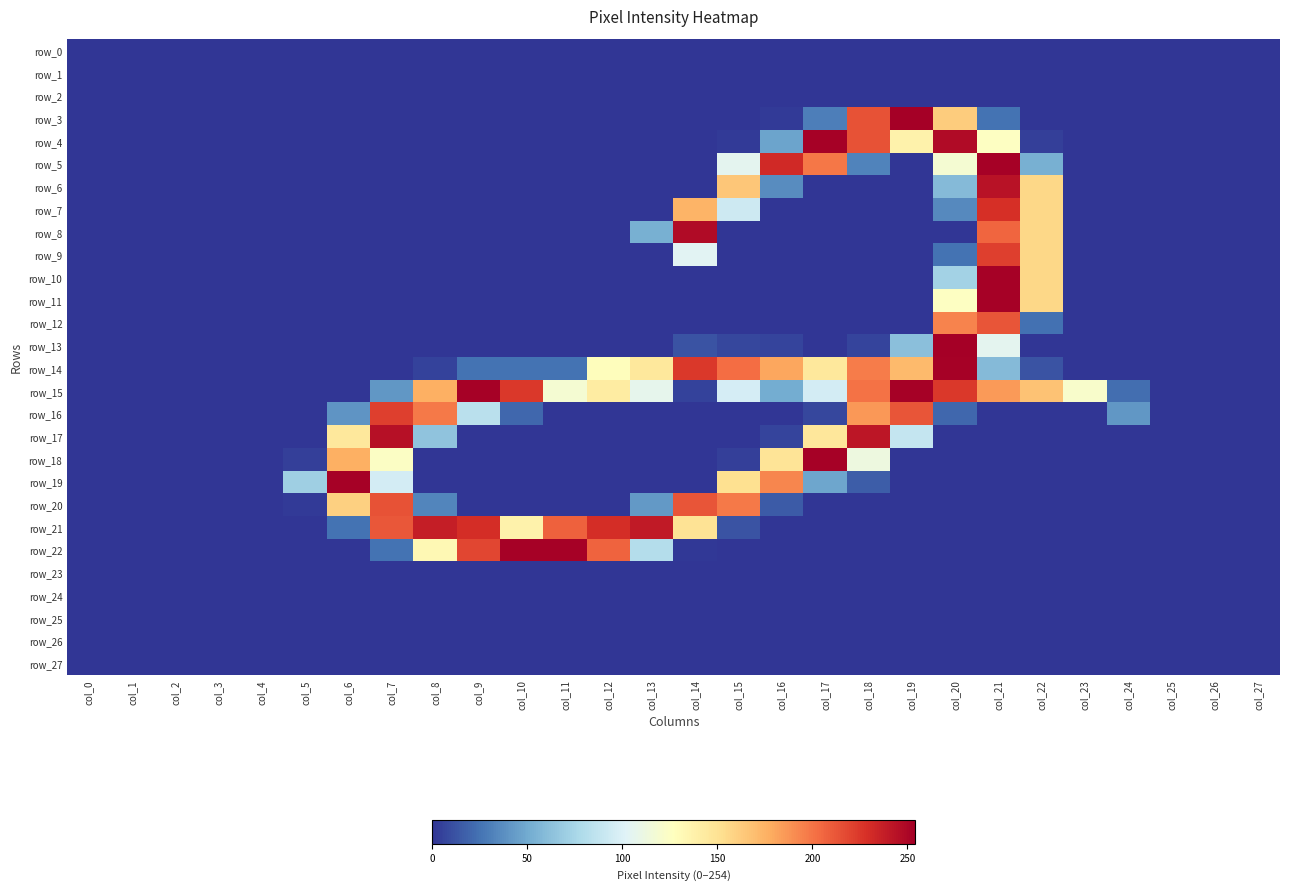

Reading left to right, transcribe all the data shown in this chart.

row_0: col_0=0	col_1=0	col_2=0	col_3=0	col_4=0	col_5=0	col_6=0	col_7=0	col_8=0	col_9=0	col_10=0	col_11=0	col_12=0	col_13=0	col_14=0	col_15=0	col_16=0	col_17=0	col_18=0	col_19=0	col_20=0	col_21=0	col_22=0	col_23=0	col_24=0	col_25=0	col_26=0	col_27=0
row_1: col_0=0	col_1=0	col_2=0	col_3=0	col_4=0	col_5=0	col_6=0	col_7=0	col_8=0	col_9=0	col_10=0	col_11=0	col_12=0	col_13=0	col_14=0	col_15=0	col_16=0	col_17=0	col_18=0	col_19=0	col_20=0	col_21=0	col_22=0	col_23=0	col_24=0	col_25=0	col_26=0	col_27=0
row_2: col_0=0	col_1=0	col_2=0	col_3=0	col_4=0	col_5=0	col_6=0	col_7=0	col_8=0	col_9=0	col_10=0	col_11=0	col_12=0	col_13=0	col_14=0	col_15=0	col_16=0	col_17=0	col_18=0	col_19=0	col_20=0	col_21=0	col_22=0	col_23=0	col_24=0	col_25=0	col_26=0	col_27=0
row_3: col_0=0	col_1=0	col_2=0	col_3=0	col_4=0	col_5=0	col_6=0	col_7=0	col_8=0	col_9=0	col_10=0	col_11=0	col_12=0	col_13=0	col_14=0	col_15=0	col_16=2	col_17=30	col_18=214	col_19=254	col_20=162	col_21=25	col_22=0	col_23=0	col_24=0	col_25=0	col_26=0	col_27=0
row_4: col_0=0	col_1=0	col_2=0	col_3=0	col_4=0	col_5=0	col_6=0	col_7=0	col_8=0	col_9=0	col_10=0	col_11=0	col_12=0	col_13=0	col_14=0	col_15=2	col_16=47	col_17=253	col_18=214	col_19=137	col_20=248	col_21=126	col_22=4	col_23=0	col_24=0	col_25=0	col_26=0	col_27=0
row_5: col_0=0	col_1=0	col_2=0	col_3=0	col_4=0	col_5=0	col_6=0	col_7=0	col_8=0	col_9=0	col_10=0	col_11=0	col_12=0	col_13=0	col_14=0	col_15=106	col_16=232	col_17=199	col_18=32	col_19=0	col_20=119	col_21=253	col_22=53	col_23=0	col_24=0	col_25=0	col_26=0	col_27=0
row_6: col_0=0	col_1=0	col_2=0	col_3=0	col_4=0	col_5=0	col_6=0	col_7=0	col_8=0	col_9=0	col_10=0	col_11=0	col_12=0	col_13=0	col_14=0	col_15=165	col_16=36	col_17=0	col_18=0	col_19=0	col_20=59	col_21=244	col_22=156	col_23=0	col_24=0	col_25=0	col_26=0	col_27=0
row_7: col_0=0	col_1=0	col_2=0	col_3=0	col_4=0	col_5=0	col_6=0	col_7=0	col_8=0	col_9=0	col_10=0	col_11=0	col_12=0	col_13=0	col_14=174	col_15=93	col_16=0	col_17=0	col_18=0	col_19=0	col_20=35	col_21=229	col_22=156	col_23=0	col_24=0	col_25=0	col_26=0	col_27=0
row_8: col_0=0	col_1=0	col_2=0	col_3=0	col_4=0	col_5=0	col_6=0	col_7=0	col_8=0	col_9=0	col_10=0	col_11=0	col_12=0	col_13=53	col_14=248	col_15=0	col_16=0	col_17=0	col_18=0	col_19=0	col_20=0	col_21=206	col_22=156	col_23=0	col_24=0	col_25=0	col_26=0	col_27=0
row_9: col_0=0	col_1=0	col_2=0	col_3=0	col_4=0	col_5=0	col_6=0	col_7=0	col_8=0	col_9=0	col_10=0	col_11=0	col_12=0	col_13=0	col_14=104	col_15=0	col_16=0	col_17=0	col_18=0	col_19=0	col_20=25	col_21=222	col_22=156	col_23=0	col_24=0	col_25=0	col_26=0	col_27=0
row_10: col_0=0	col_1=0	col_2=0	col_3=0	col_4=0	col_5=0	col_6=0	col_7=0	col_8=0	col_9=0	col_10=0	col_11=0	col_12=0	col_13=0	col_14=0	col_15=0	col_16=0	col_17=0	col_18=0	col_19=0	col_20=73	col_21=253	col_22=156	col_23=0	col_24=0	col_25=0	col_26=0	col_27=0
row_11: col_0=0	col_1=0	col_2=0	col_3=0	col_4=0	col_5=0	col_6=0	col_7=0	col_8=0	col_9=0	col_10=0	col_11=0	col_12=0	col_13=0	col_14=0	col_15=0	col_16=0	col_17=0	col_18=0	col_19=0	col_20=126	col_21=253	col_22=156	col_23=0	col_24=0	col_25=0	col_26=0	col_27=0
row_12: col_0=0	col_1=0	col_2=0	col_3=0	col_4=0	col_5=0	col_6=0	col_7=0	col_8=0	col_9=0	col_10=0	col_11=0	col_12=0	col_13=0	col_14=0	col_15=0	col_16=0	col_17=0	col_18=0	col_19=0	col_20=194	col_21=213	col_22=24	col_23=0	col_24=0	col_25=0	col_26=0	col_27=0
row_13: col_0=0	col_1=0	col_2=0	col_3=0	col_4=0	col_5=0	col_6=0	col_7=0	col_8=0	col_9=0	col_10=0	col_11=0	col_12=0	col_13=0	col_14=12	col_15=7	col_16=6	col_17=0	col_18=6	col_19=62	col_20=254	col_21=106	col_22=0	col_23=0	col_24=0	col_25=0	col_26=0	col_27=0
row_14: col_0=0	col_1=0	col_2=0	col_3=0	col_4=0	col_5=0	col_6=0	col_7=0	col_8=5	col_9=25	col_10=25	col_11=25	col_12=128	col_13=145	col_14=225	col_15=203	col_16=180	col_17=145	col_18=197	col_19=171	col_20=253	col_21=59	col_22=12	col_23=0	col_24=0	col_25=0	col_26=0	col_27=0
row_15: col_0=0	col_1=0	col_2=0	col_3=0	col_4=0	col_5=0	col_6=0	col_7=41	col_8=176	col_9=253	col_10=225	col_11=119	col_12=142	col_13=107	col_14=5	col_15=97	col_16=51	col_17=96	col_18=201	col_19=253	col_20=225	col_21=185	col_22=167	col_23=122	col_24=23	col_25=0	col_26=0	col_27=0
row_16: col_0=0	col_1=0	col_2=0	col_3=0	col_4=0	col_5=0	col_6=40	col_7=222	col_8=198	col_9=84	col_10=20	col_11=0	col_12=0	col_13=0	col_14=0	col_15=0	col_16=0	col_17=7	col_18=186	col_19=213	col_20=20	col_21=0	col_22=0	col_23=0	col_24=41	col_25=0	col_26=0	col_27=0
row_17: col_0=0	col_1=0	col_2=0	col_3=0	col_4=0	col_5=0	col_6=145	col_7=245	col_8=64	col_9=0	col_10=0	col_11=0	col_12=0	col_13=0	col_14=0	col_15=0	col_16=6	col_17=146	col_18=242	col_19=89	col_20=0	col_21=0	col_22=0	col_23=0	col_24=0	col_25=0	col_26=0	col_27=0
row_18: col_0=0	col_1=0	col_2=0	col_3=0	col_4=0	col_5=4	col_6=176	col_7=125	col_8=0	col_9=0	col_10=0	col_11=0	col_12=0	col_13=0	col_14=0	col_15=4	col_16=148	col_17=253	col_18=113	col_19=0	col_20=0	col_21=0	col_22=0	col_23=0	col_24=0	col_25=0	col_26=0	col_27=0
row_19: col_0=0	col_1=0	col_2=0	col_3=0	col_4=0	col_5=71	col_6=253	col_7=96	col_8=0	col_9=0	col_10=0	col_11=0	col_12=0	col_13=0	col_14=0	col_15=151	col_16=193	col_17=48	col_18=16	col_19=0	col_20=0	col_21=0	col_22=0	col_23=0	col_24=0	col_25=0	col_26=0	col_27=0
row_20: col_0=0	col_1=0	col_2=0	col_3=0	col_4=0	col_5=2	col_6=160	col_7=214	col_8=33	col_9=0	col_10=0	col_11=0	col_12=0	col_13=42	col_14=213	col_15=198	col_16=15	col_17=0	col_18=0	col_19=0	col_20=0	col_21=0	col_22=0	col_23=0	col_24=0	col_25=0	col_26=0	col_27=0
row_21: col_0=0	col_1=0	col_2=0	col_3=0	col_4=0	col_5=0	col_6=25	col_7=212	col_8=238	col_9=230	col_10=137	col_11=208	col_12=230	col_13=240	col_14=149	col_15=12	col_16=0	col_17=0	col_18=0	col_19=0	col_20=0	col_21=0	col_22=0	col_23=0	col_24=0	col_25=0	col_26=0	col_27=0
row_22: col_0=0	col_1=0	col_2=0	col_3=0	col_4=0	col_5=0	col_6=0	col_7=25	col_8=132	col_9=219	col_10=253	col_11=253	col_12=207	col_13=81	col_14=1	col_15=0	col_16=0	col_17=0	col_18=0	col_19=0	col_20=0	col_21=0	col_22=0	col_23=0	col_24=0	col_25=0	col_26=0	col_27=0
row_23: col_0=0	col_1=0	col_2=0	col_3=0	col_4=0	col_5=0	col_6=0	col_7=0	col_8=0	col_9=0	col_10=0	col_11=0	col_12=0	col_13=0	col_14=0	col_15=0	col_16=0	col_17=0	col_18=0	col_19=0	col_20=0	col_21=0	col_22=0	col_23=0	col_24=0	col_25=0	col_26=0	col_27=0
row_24: col_0=0	col_1=0	col_2=0	col_3=0	col_4=0	col_5=0	col_6=0	col_7=0	col_8=0	col_9=0	col_10=0	col_11=0	col_12=0	col_13=0	col_14=0	col_15=0	col_16=0	col_17=0	col_18=0	col_19=0	col_20=0	col_21=0	col_22=0	col_23=0	col_24=0	col_25=0	col_26=0	col_27=0
row_25: col_0=0	col_1=0	col_2=0	col_3=0	col_4=0	col_5=0	col_6=0	col_7=0	col_8=0	col_9=0	col_10=0	col_11=0	col_12=0	col_13=0	col_14=0	col_15=0	col_16=0	col_17=0	col_18=0	col_19=0	col_20=0	col_21=0	col_22=0	col_23=0	col_24=0	col_25=0	col_26=0	col_27=0
row_26: col_0=0	col_1=0	col_2=0	col_3=0	col_4=0	col_5=0	col_6=0	col_7=0	col_8=0	col_9=0	col_10=0	col_11=0	col_12=0	col_13=0	col_14=0	col_15=0	col_16=0	col_17=0	col_18=0	col_19=0	col_20=0	col_21=0	col_22=0	col_23=0	col_24=0	col_25=0	col_26=0	col_27=0
row_27: col_0=0	col_1=0	col_2=0	col_3=0	col_4=0	col_5=0	col_6=0	col_7=0	col_8=0	col_9=0	col_10=0	col_11=0	col_12=0	col_13=0	col_14=0	col_15=0	col_16=0	col_17=0	col_18=0	col_19=0	col_20=0	col_21=0	col_22=0	col_23=0	col_24=0	col_25=0	col_26=0	col_27=0